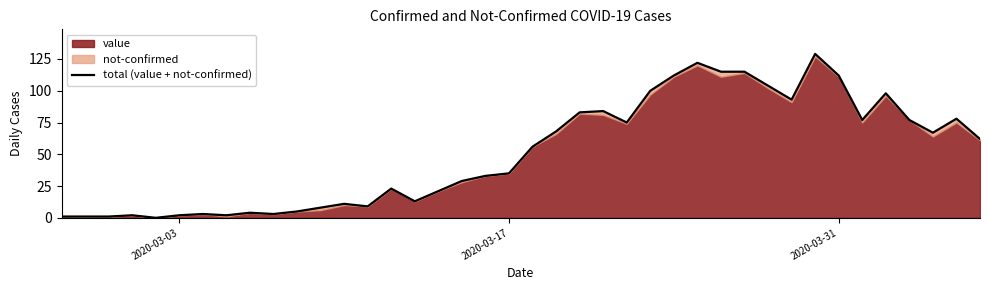

How many positive values are there?

39